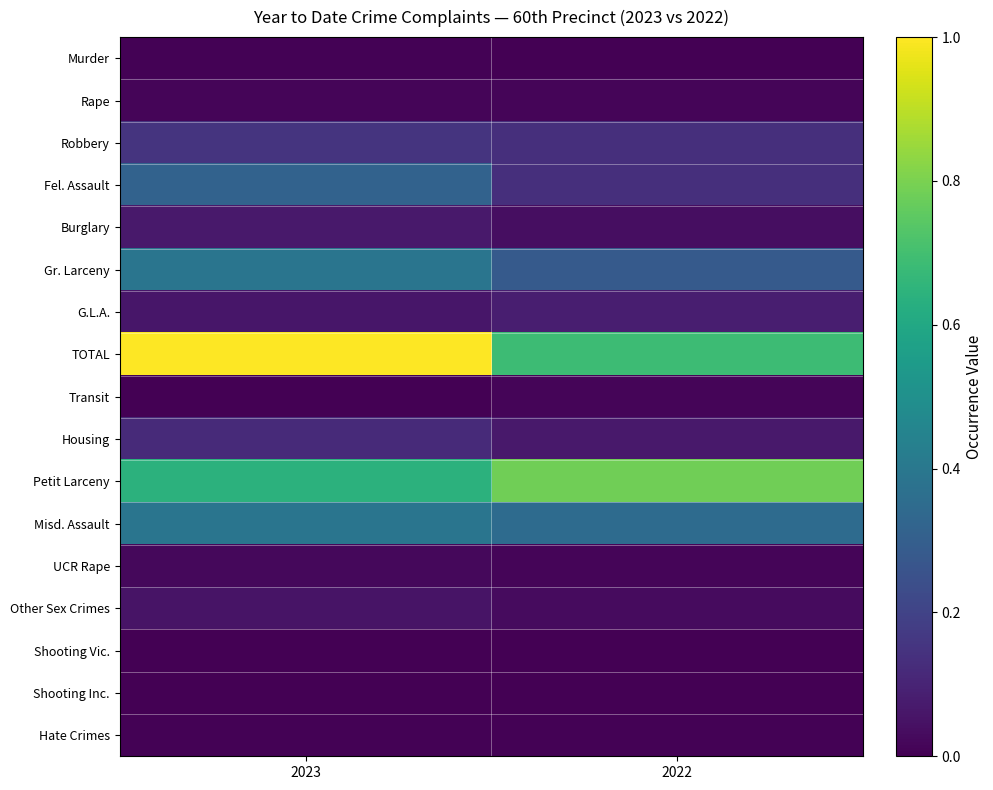

Which category has the highest value across all series?

2023